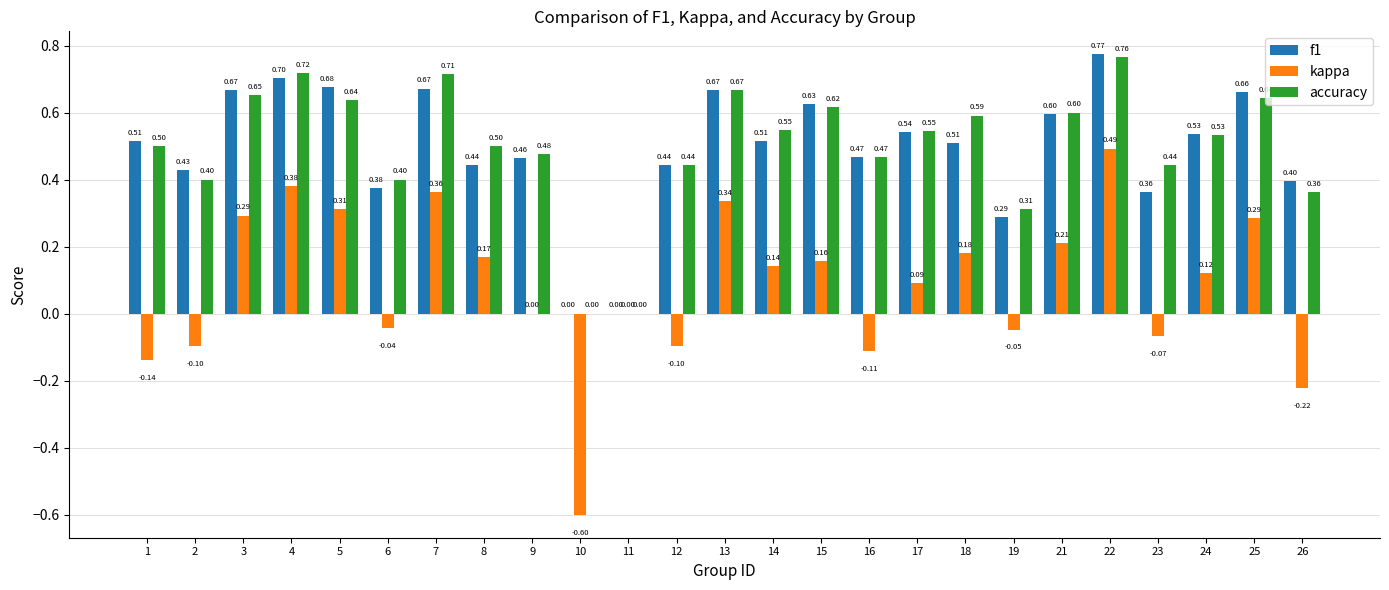

What is the sum of the accuracy values at 5 and 8?

1.1